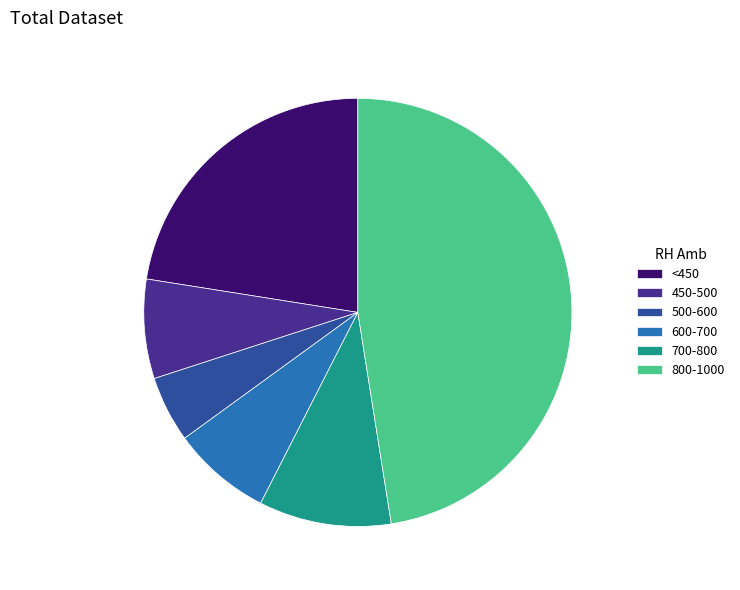

Is the sum of 450-500 and 800-1000 greater than half?

Yes